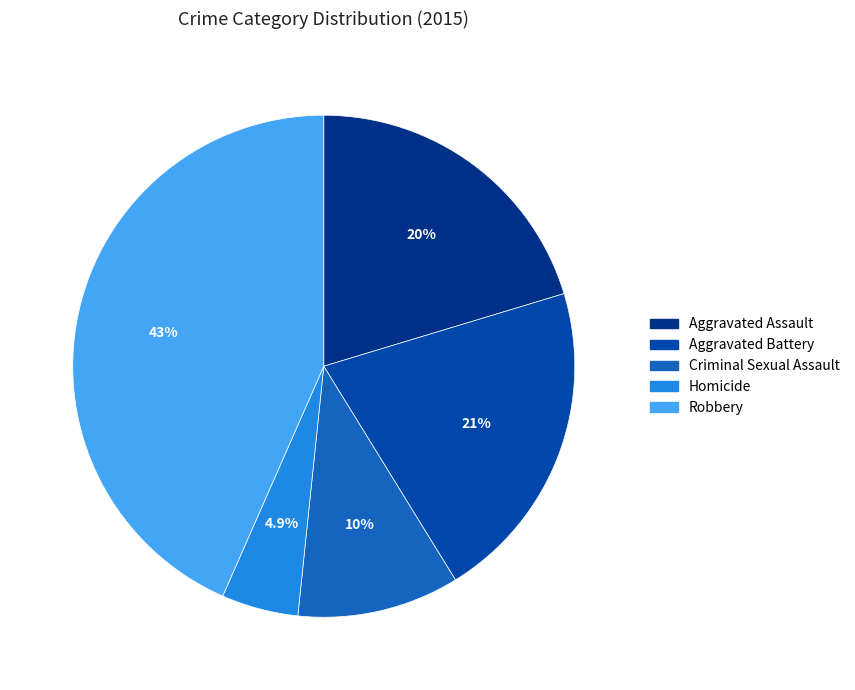

Does Homicide represent more than half of the total?

No